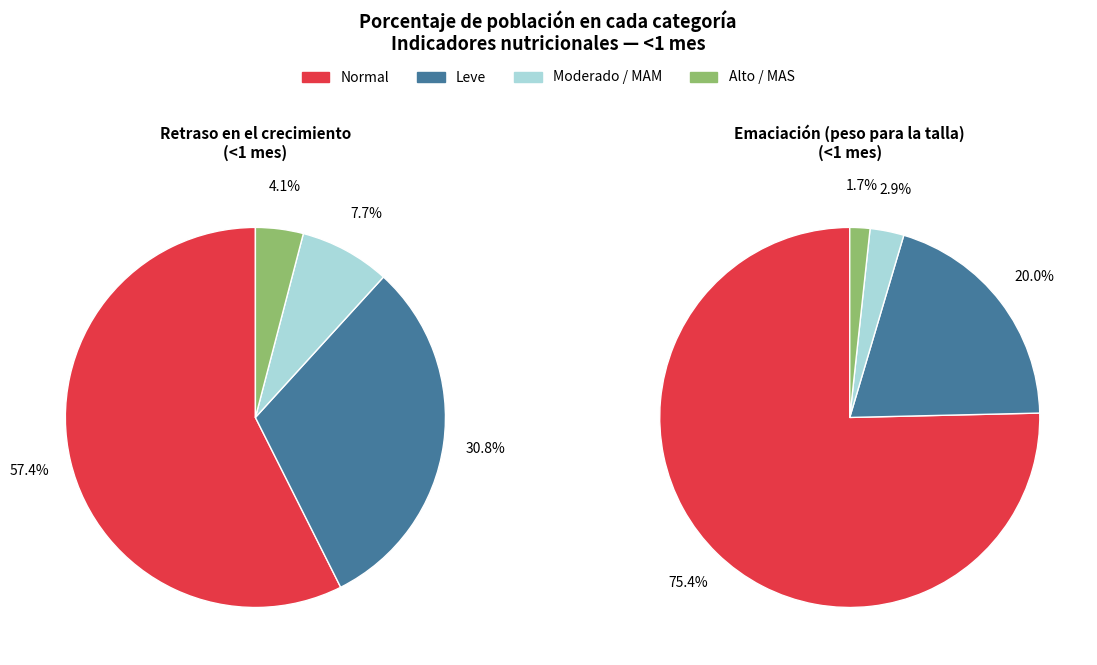

Which slice represents more than half of the pie?

Normal (score HAZ > -1)